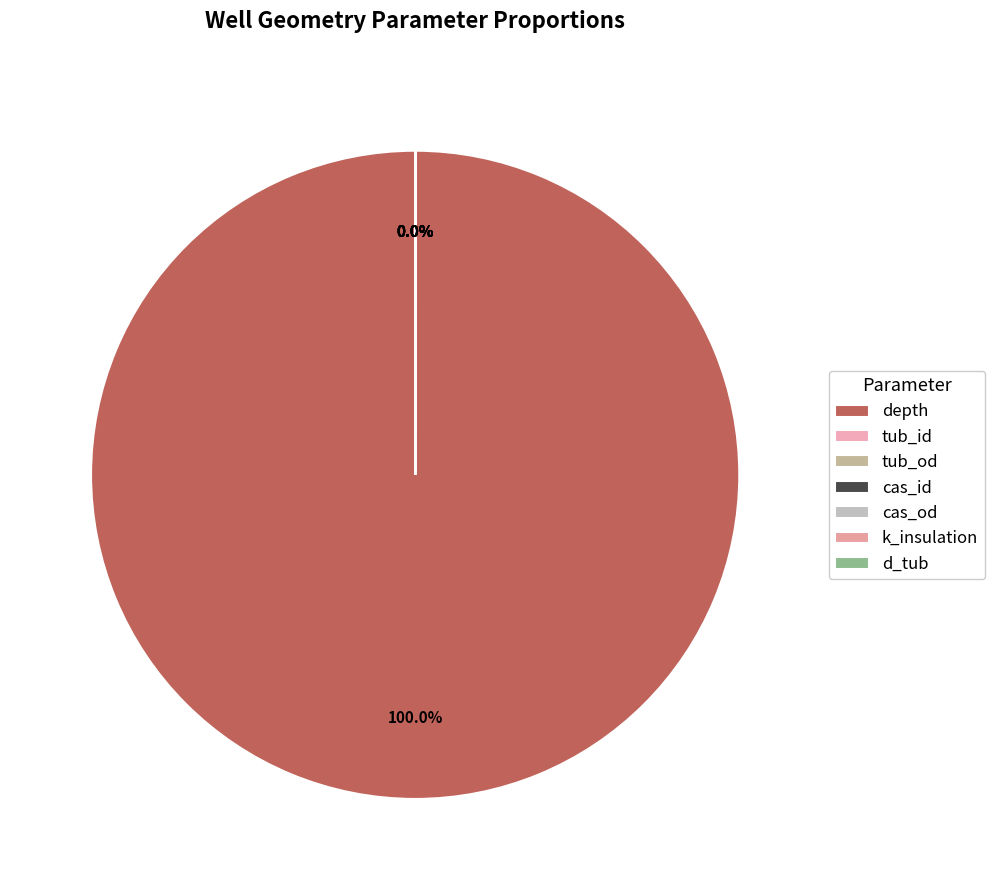

Is there any slice that represents more than half of the pie?

Yes